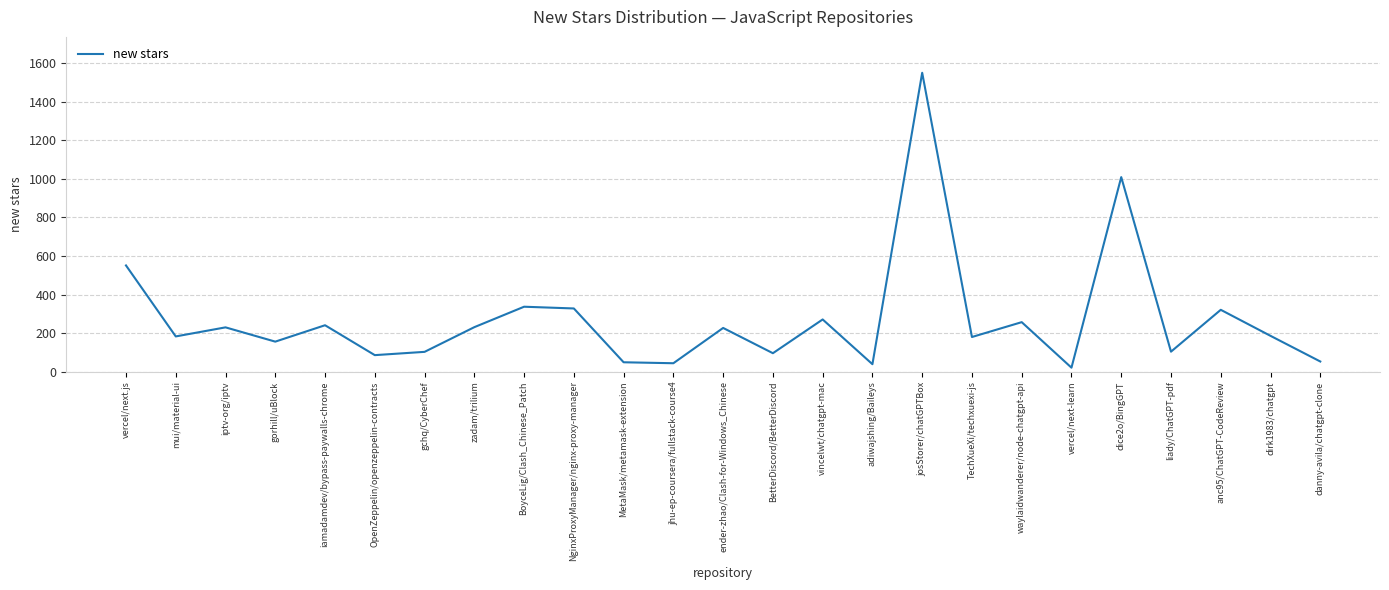

What is the change in value from BoyceLig/Clash_Chinese_Patch to adiwajshing/Baileys?

-298